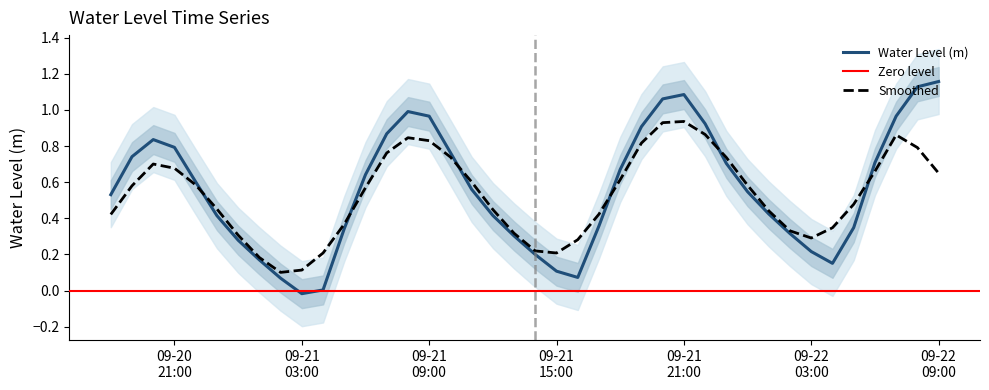

What is the sum of all values?

22.3